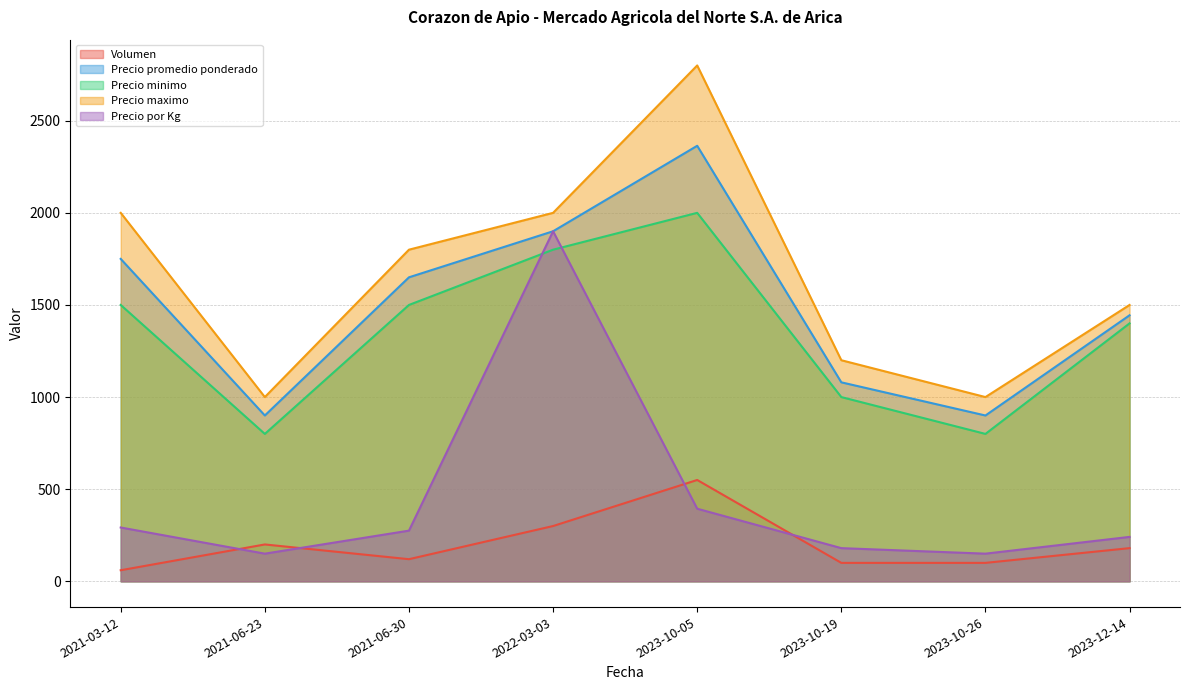

At which category does Precio maximo reach its first local peak?

2023-10-05